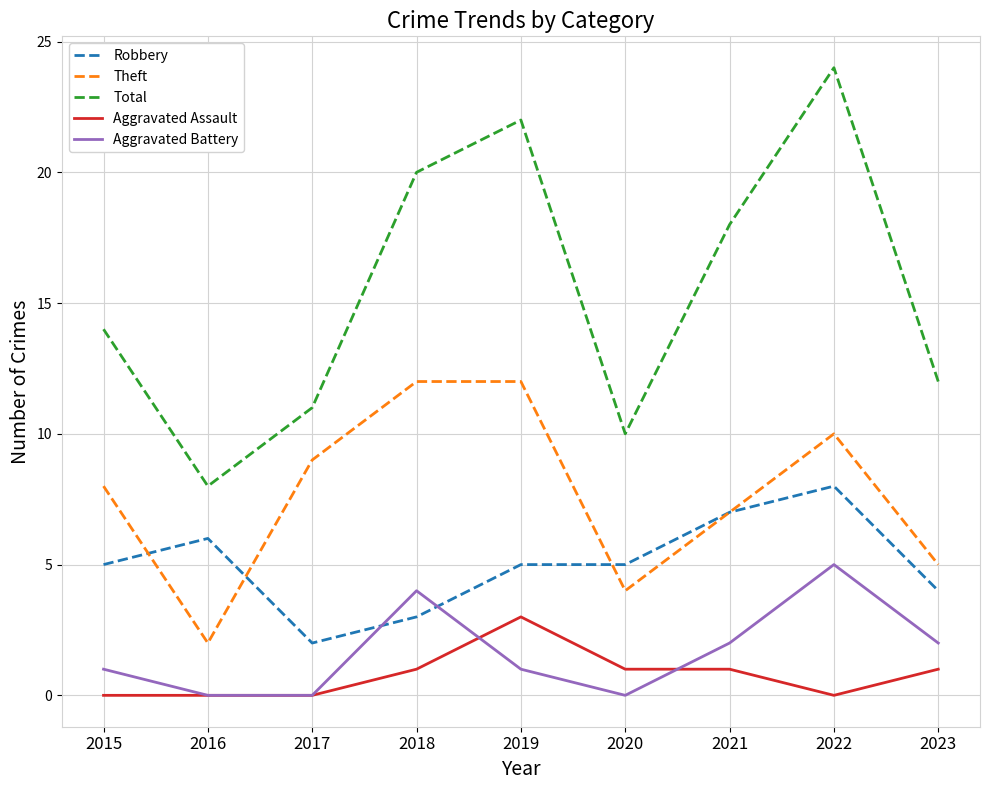

What is the total value across all series at 2021?

35